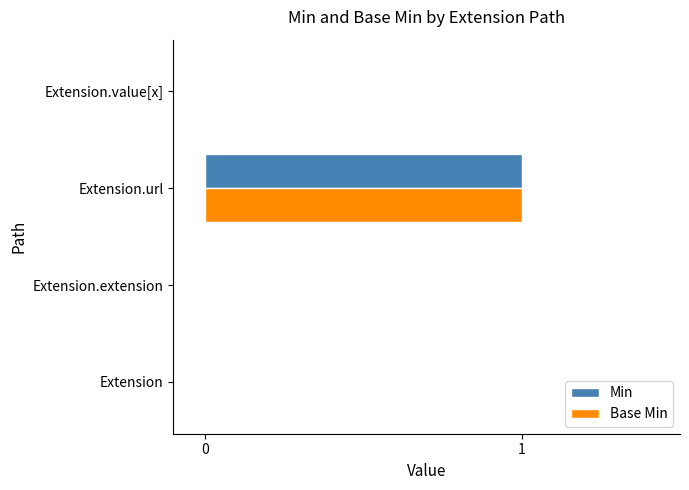

At which label does Base Min reach its peak?

Extension.url